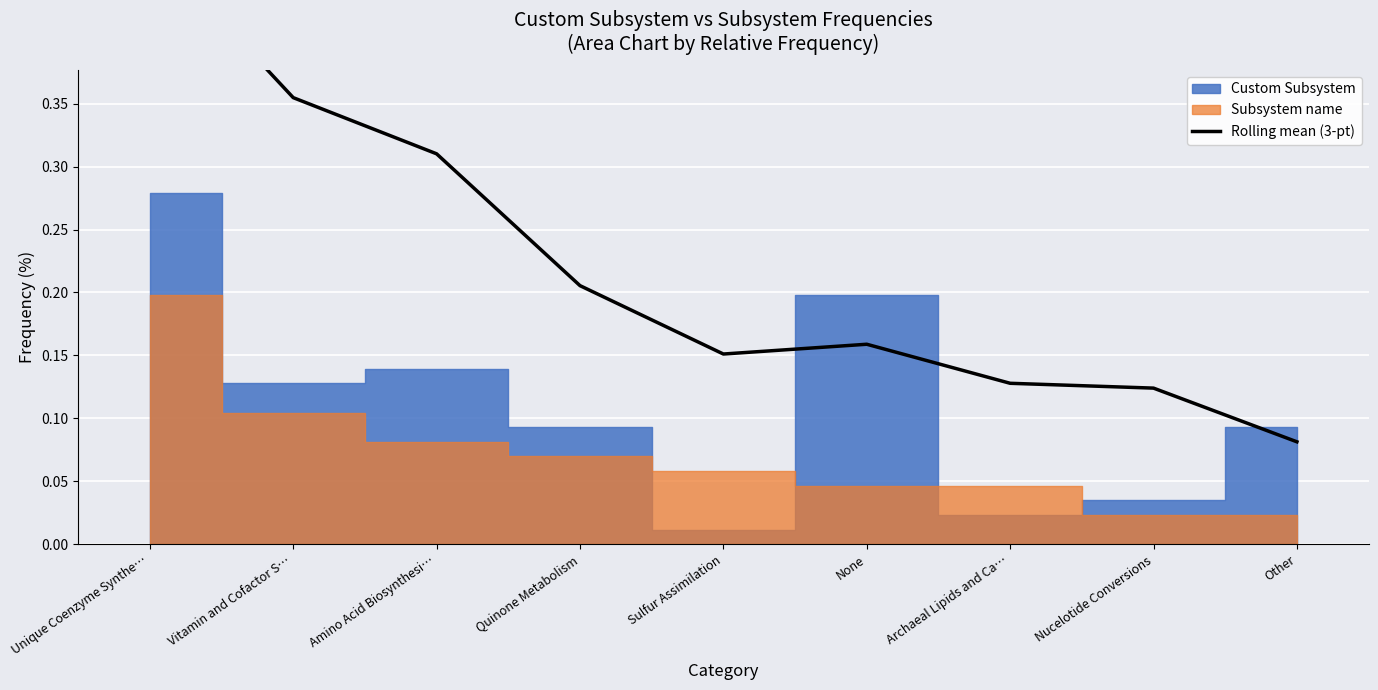

What is the greatest value displayed?

0.5